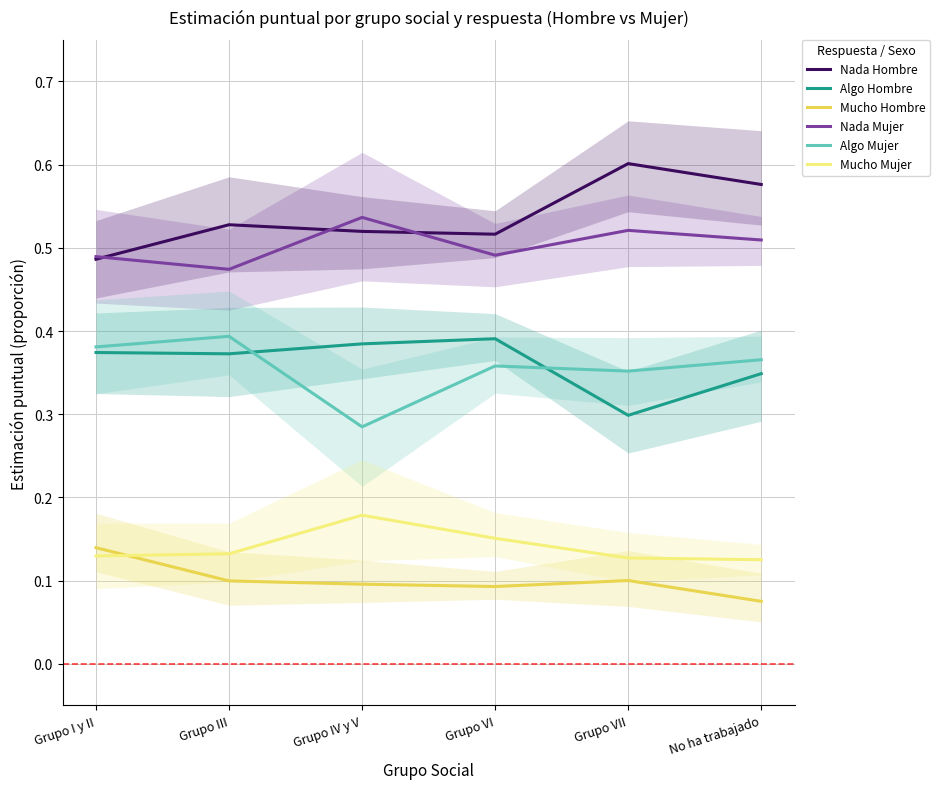

True or false: Nada Hombre and Algo Hombre cross at least once.

False